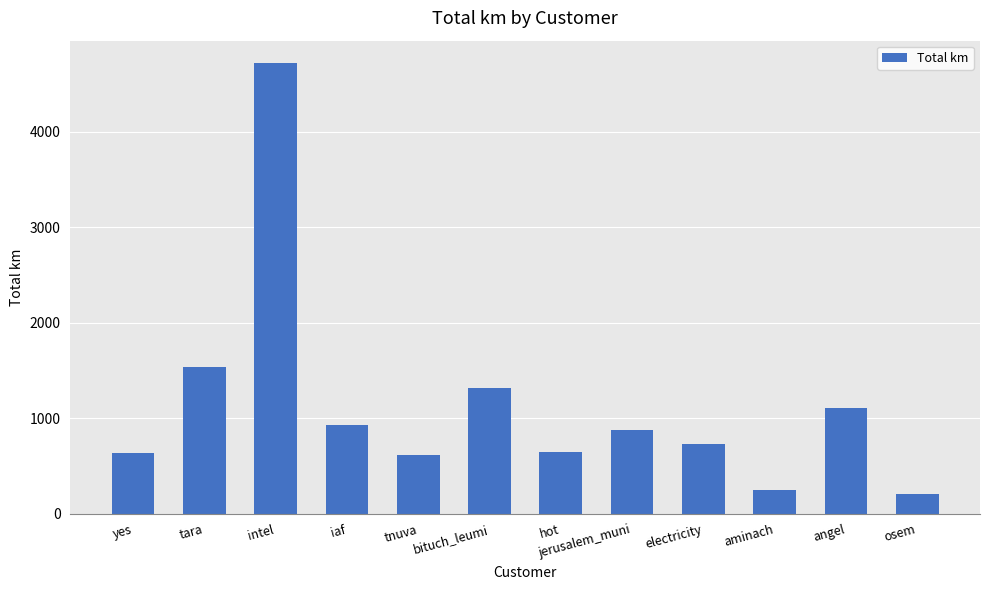

What position from the right is yes?

12